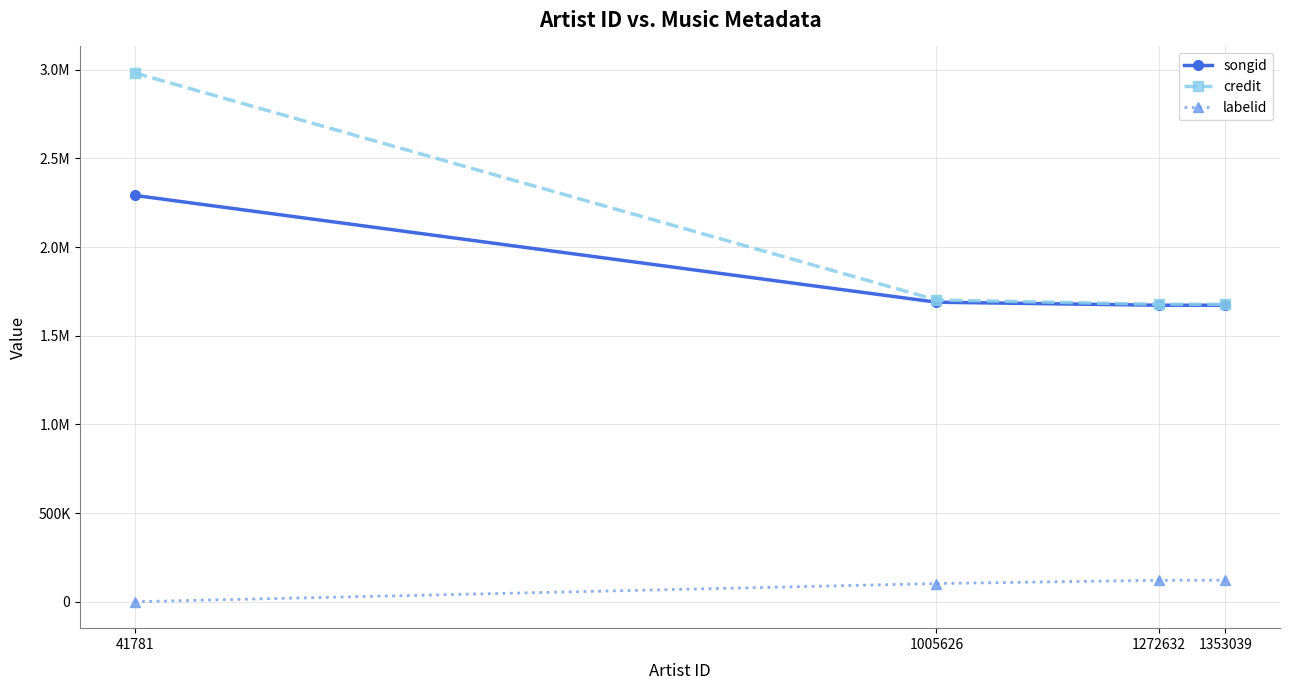

The credit series shows 1126226 at 1272632. True or false?

False